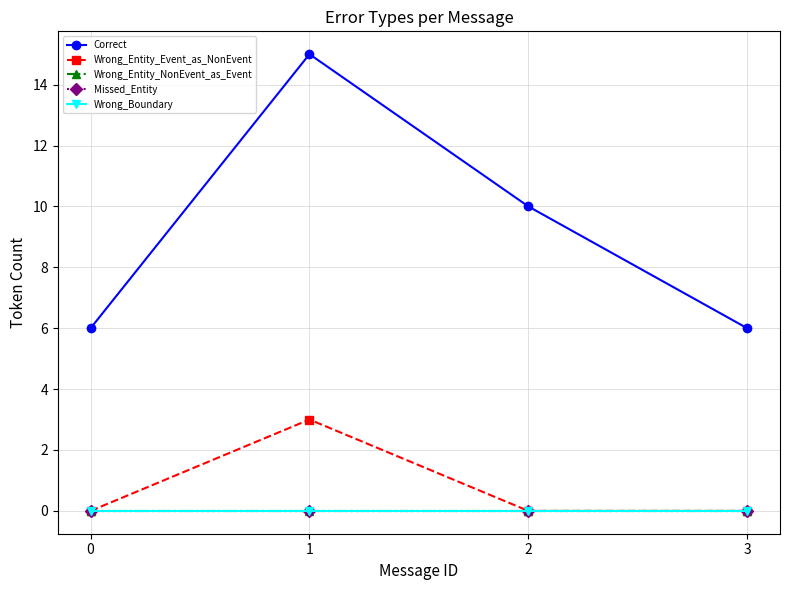

Does the chart have visible grid lines?

Yes